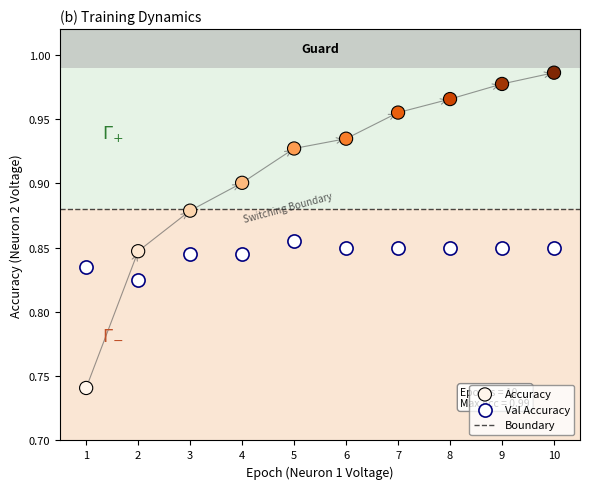

Which series reaches the maximum Y coordinate?

Accuracy